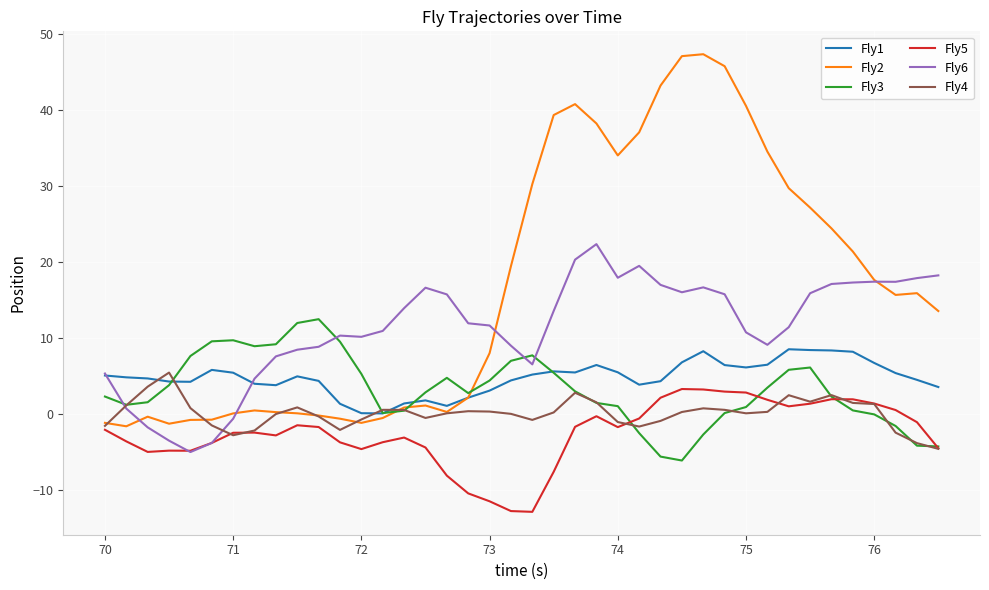

What is the maximum value shown in the chart?

47.4